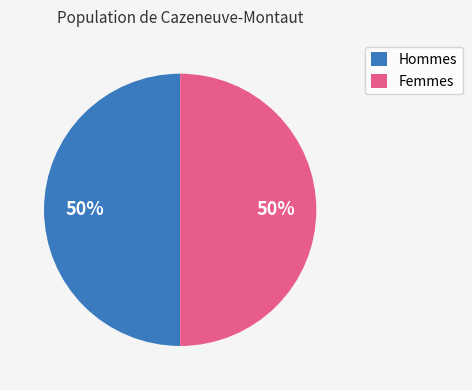

What is the ratio of the value at Femmes to the value at Hommes?

1.0